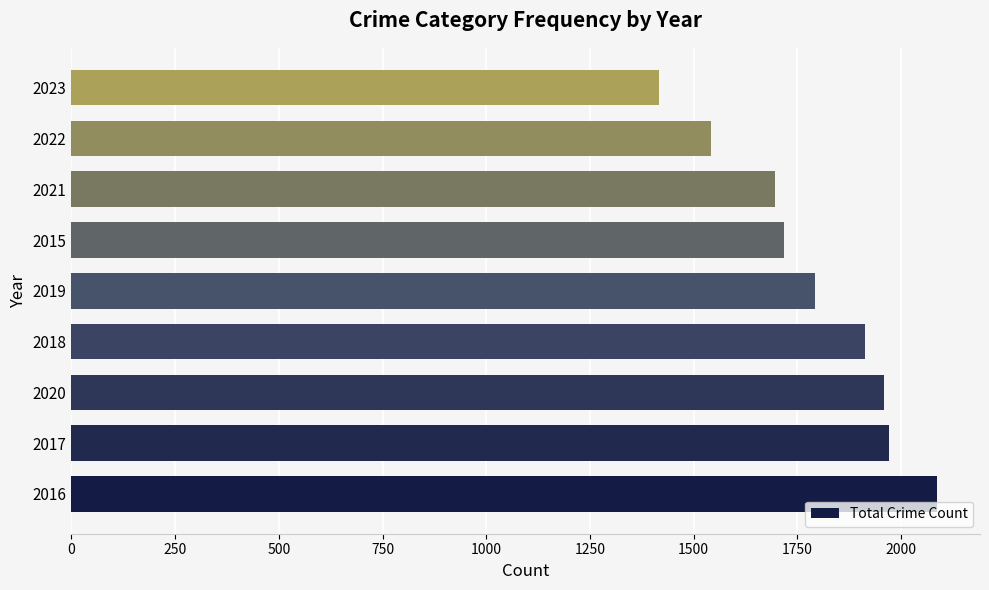

What is the sum of all values?

16093